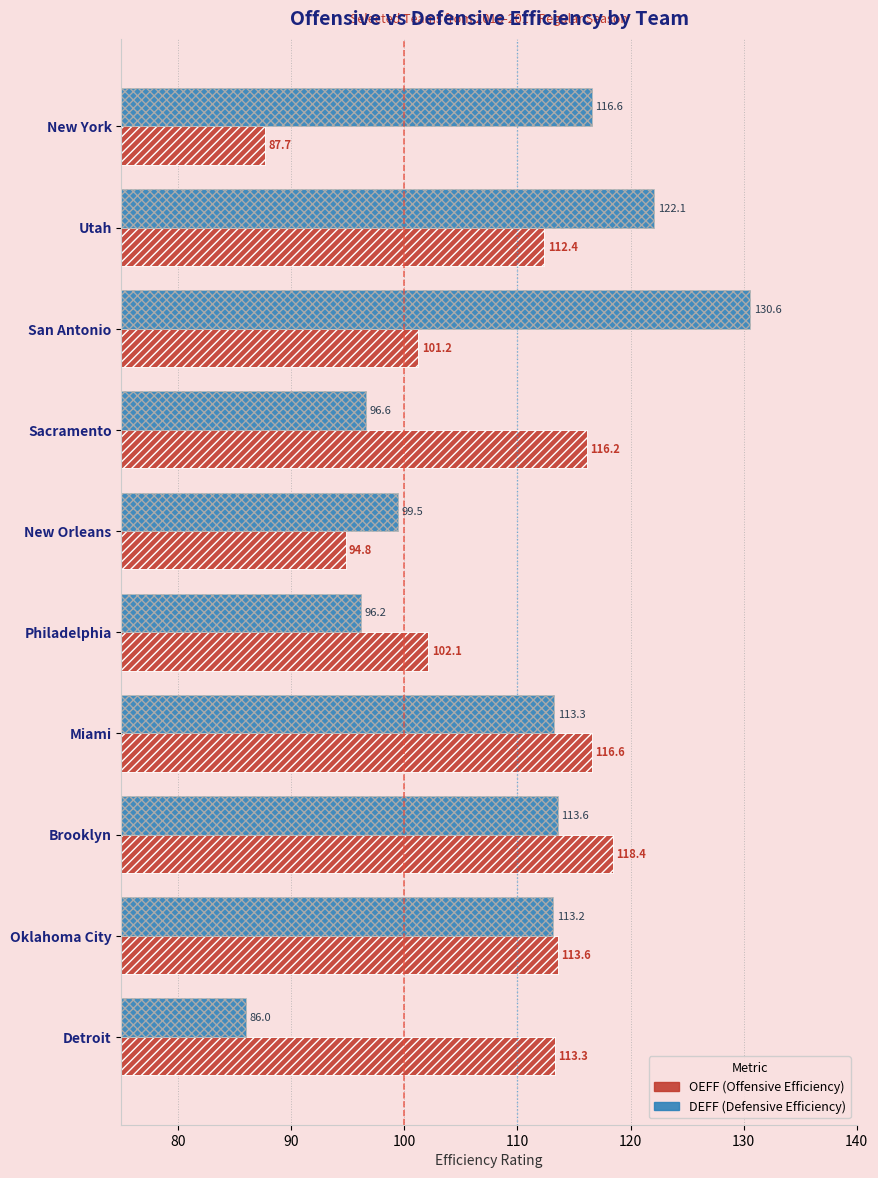

True or false: OEFF has a value of 142.8 at Philadelphia.

False